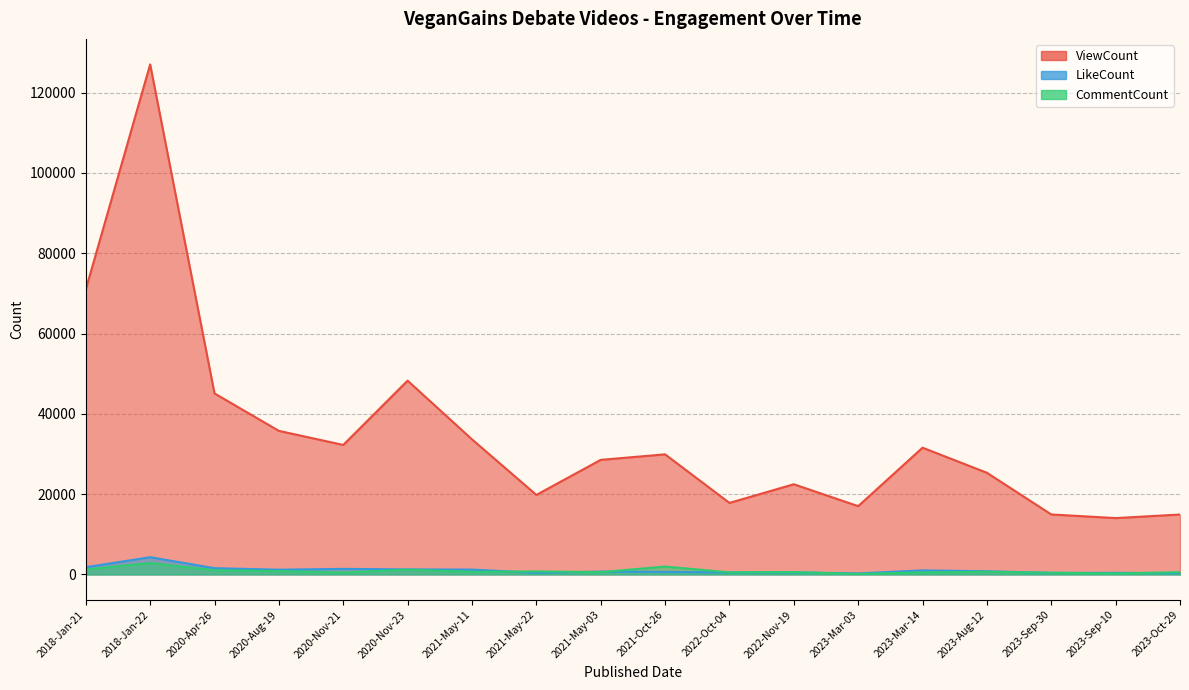

What is the label of the 16th point from the left?

2023-Sep-30